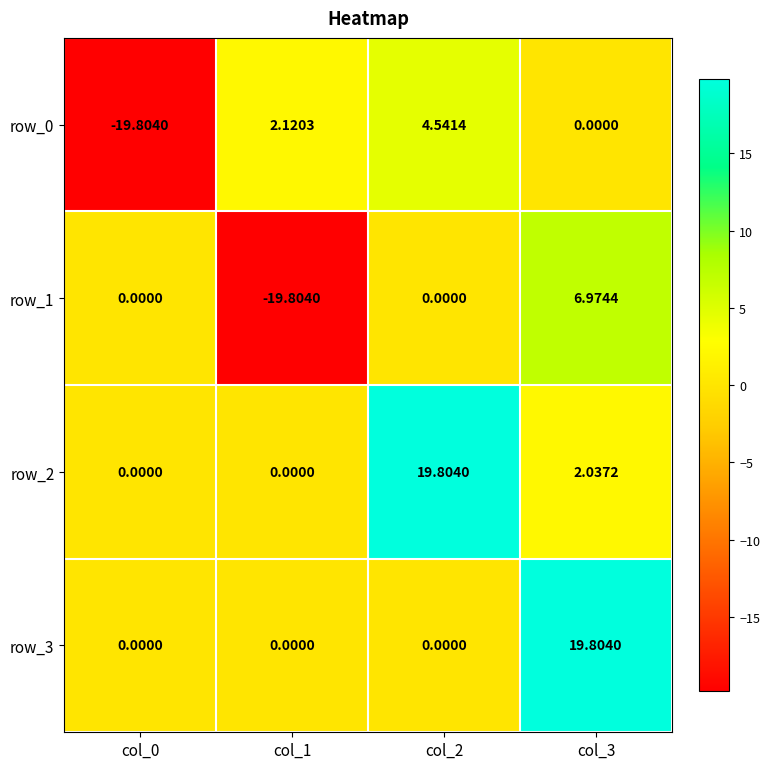

Is the value of row_0 at col_0 greater than the value of row_2 at col_1?

No